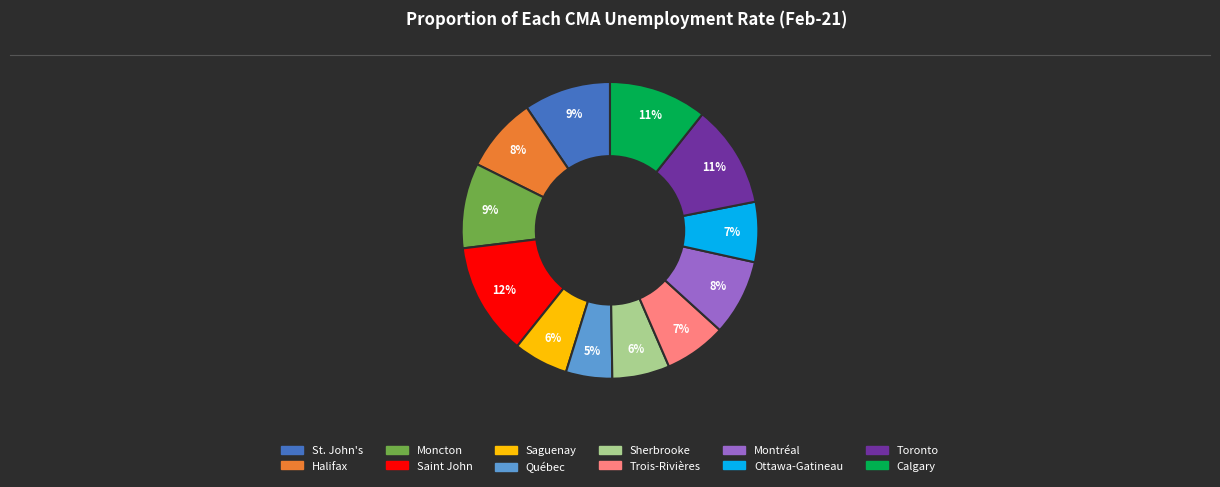

Count the number of slices in the pie.

12